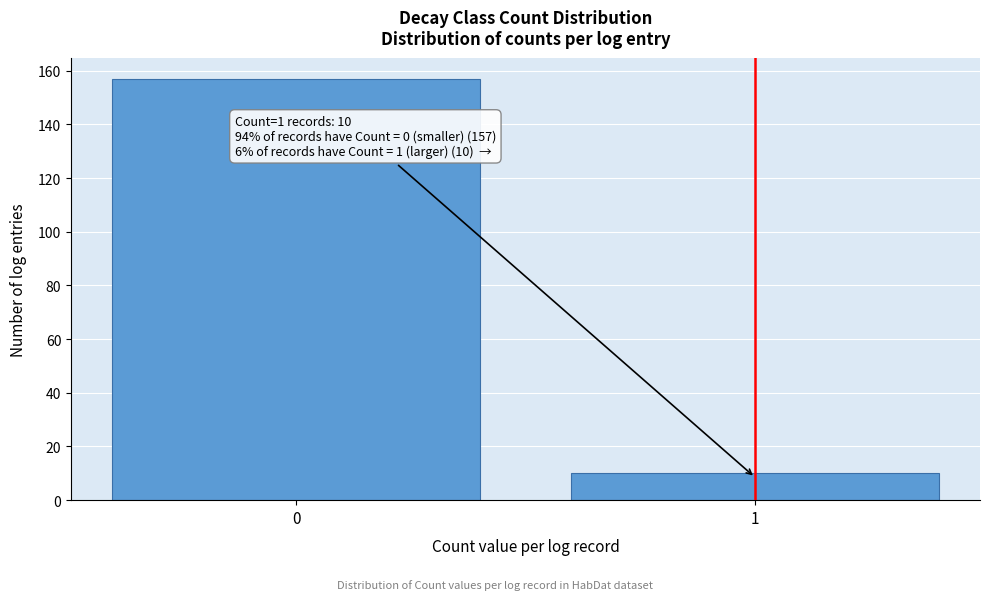

Reading right to left, what are all the values shown in this chart?

1=10	0=157